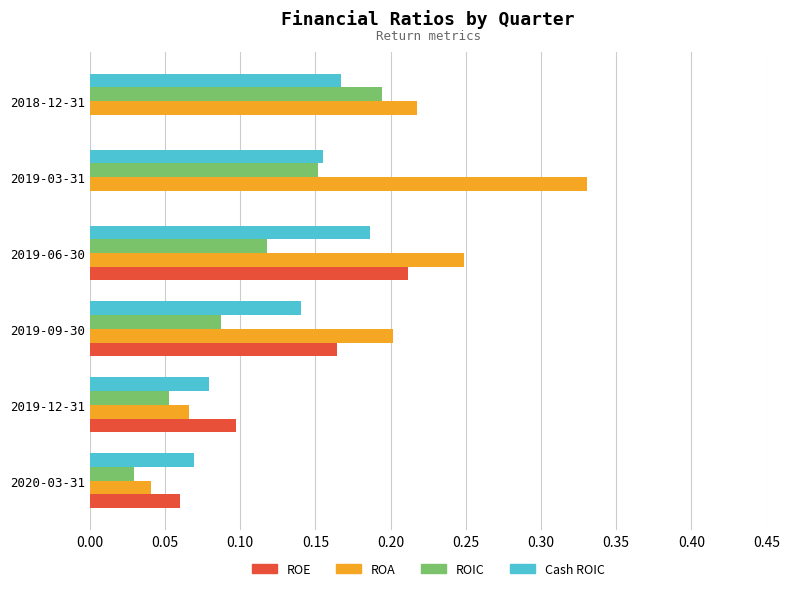

Is it true that ROIC equals 0.1 at 2019-03-31?

False